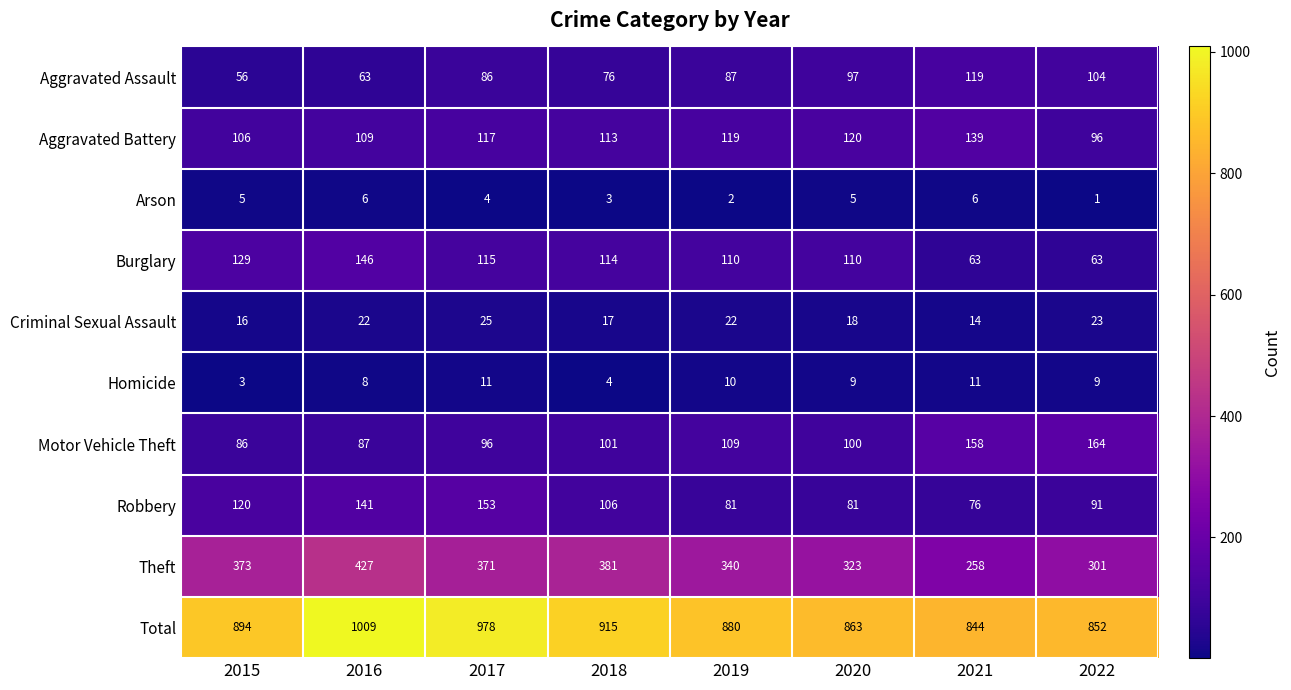

What is the total value across all series at 2020?

1726